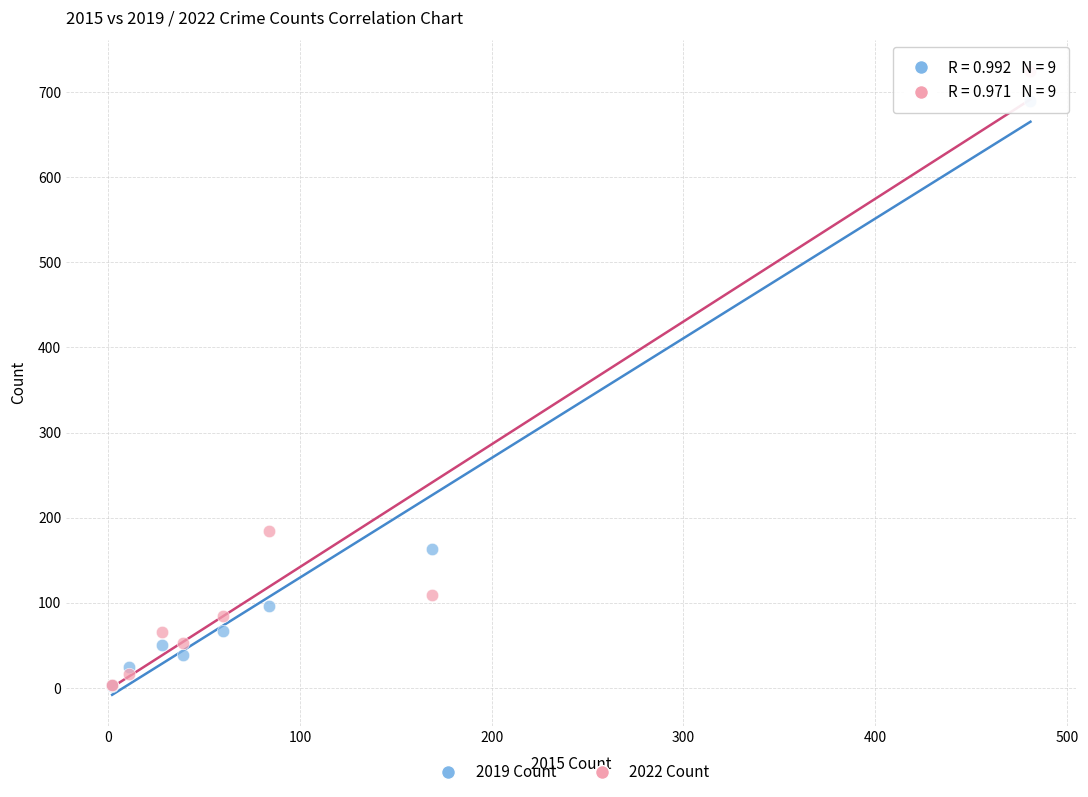

Which series has the widest spread of Y values?

2022 Count